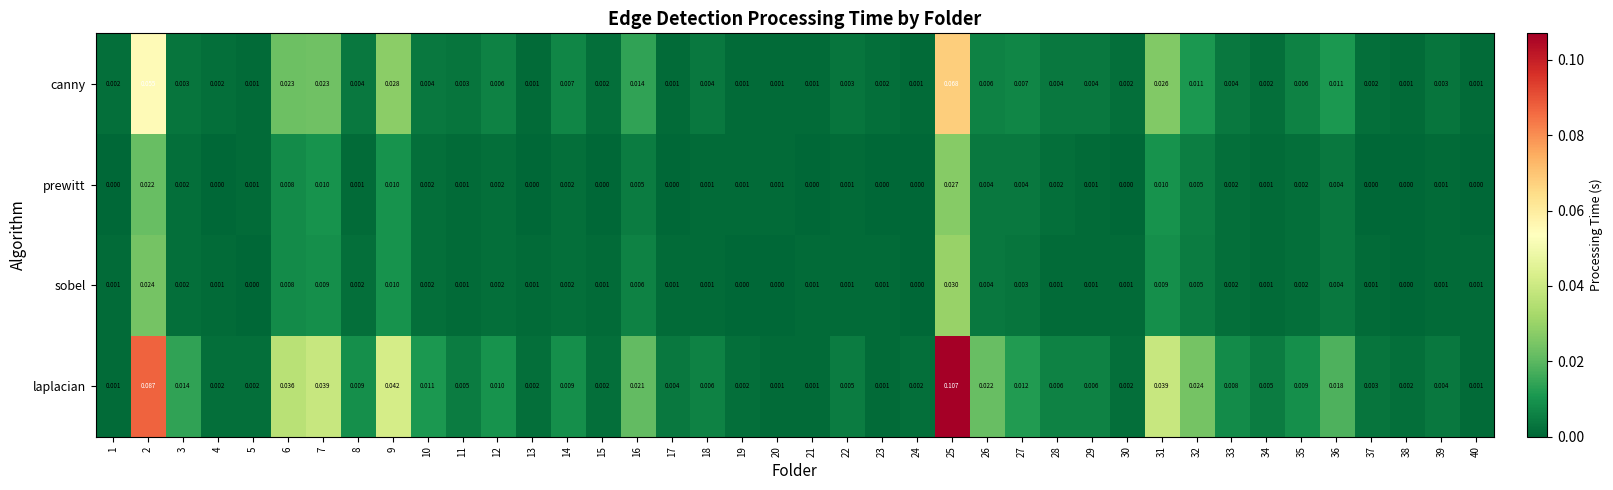

Which series has the largest total across all categories?

laplacian